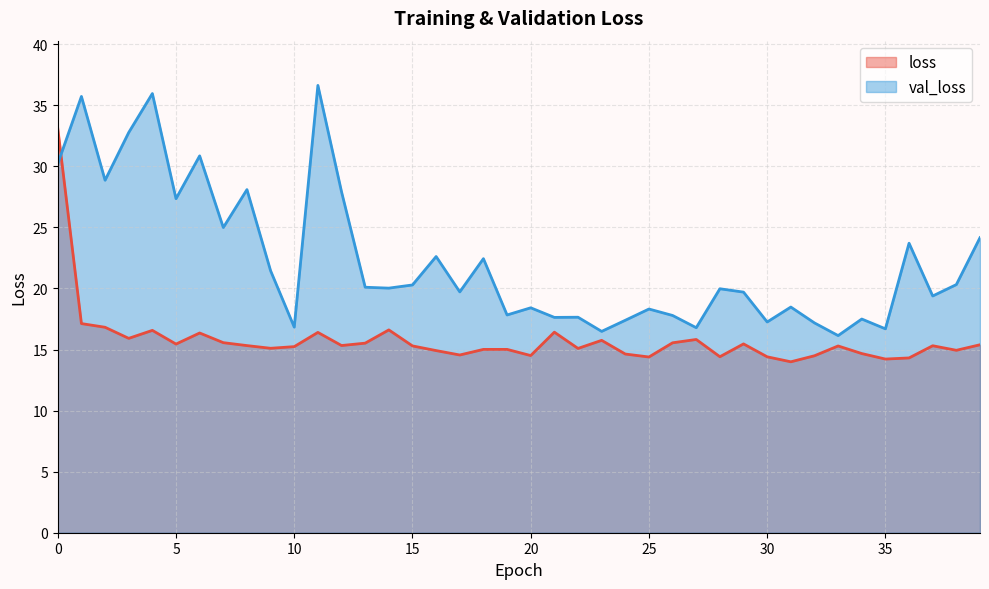

The value of loss at 7 is 6.8. True or false?

False